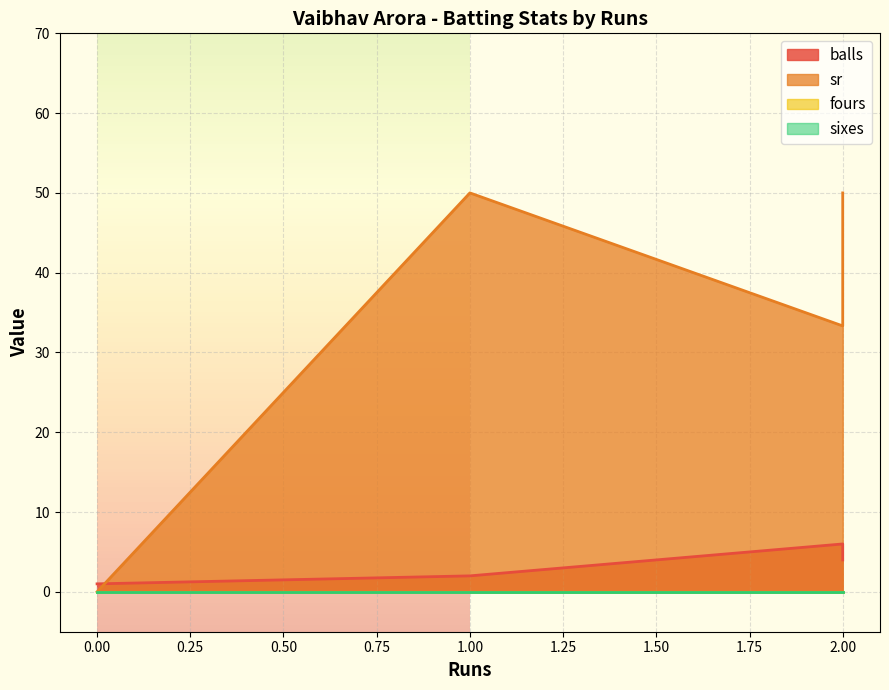

The value of sr at 0 is -32.2. True or false?

False